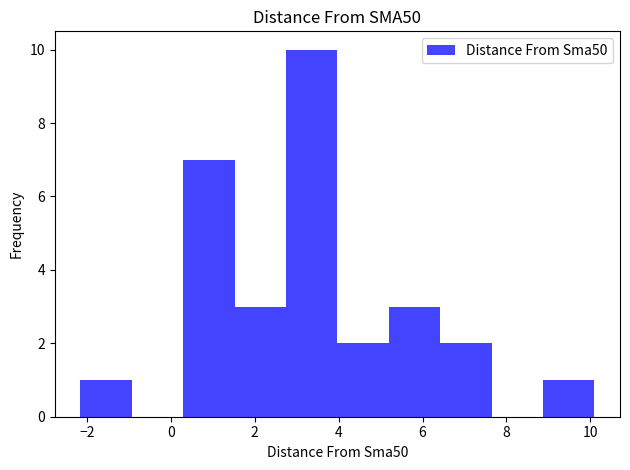

What is the height of the bar covering -2.2 to -1.0 on the x-axis? Neither the bar edges nor the heights are printed on the chart, so give them approximately, as read against the axes.

1